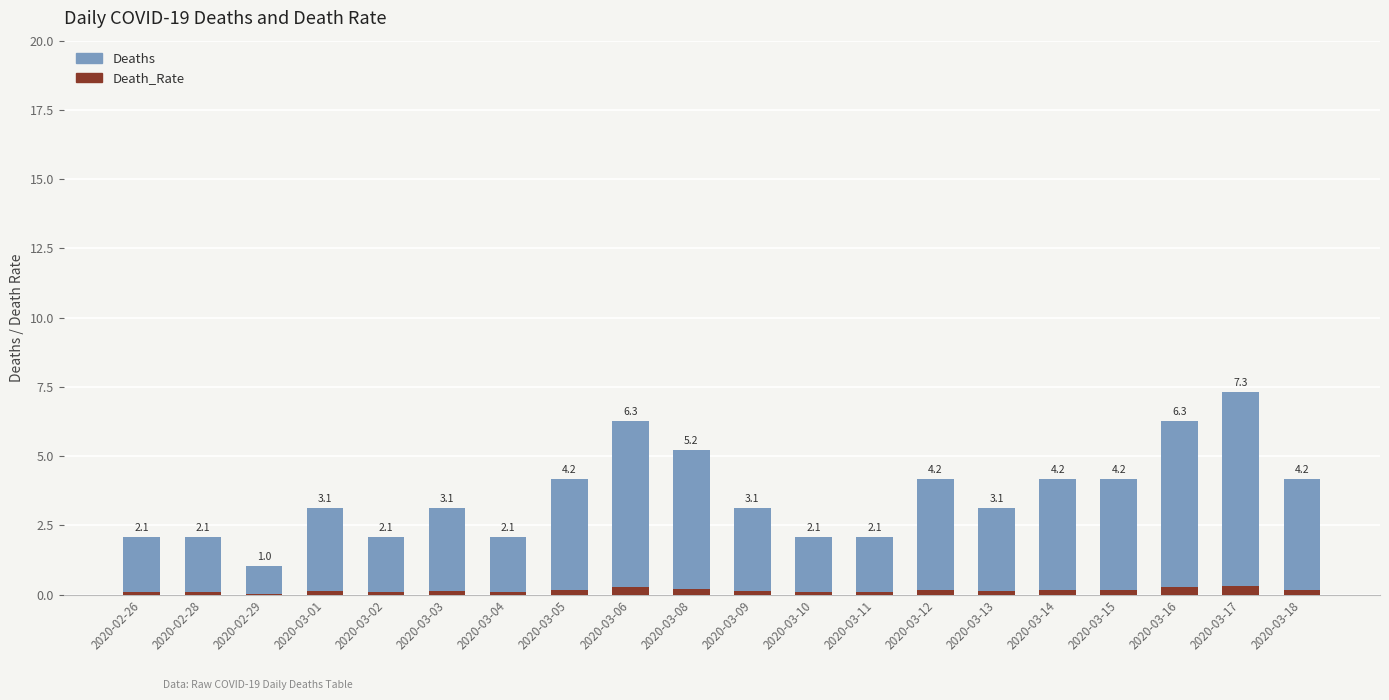

Are the bars grouped side by side (vs. stacked)?

No